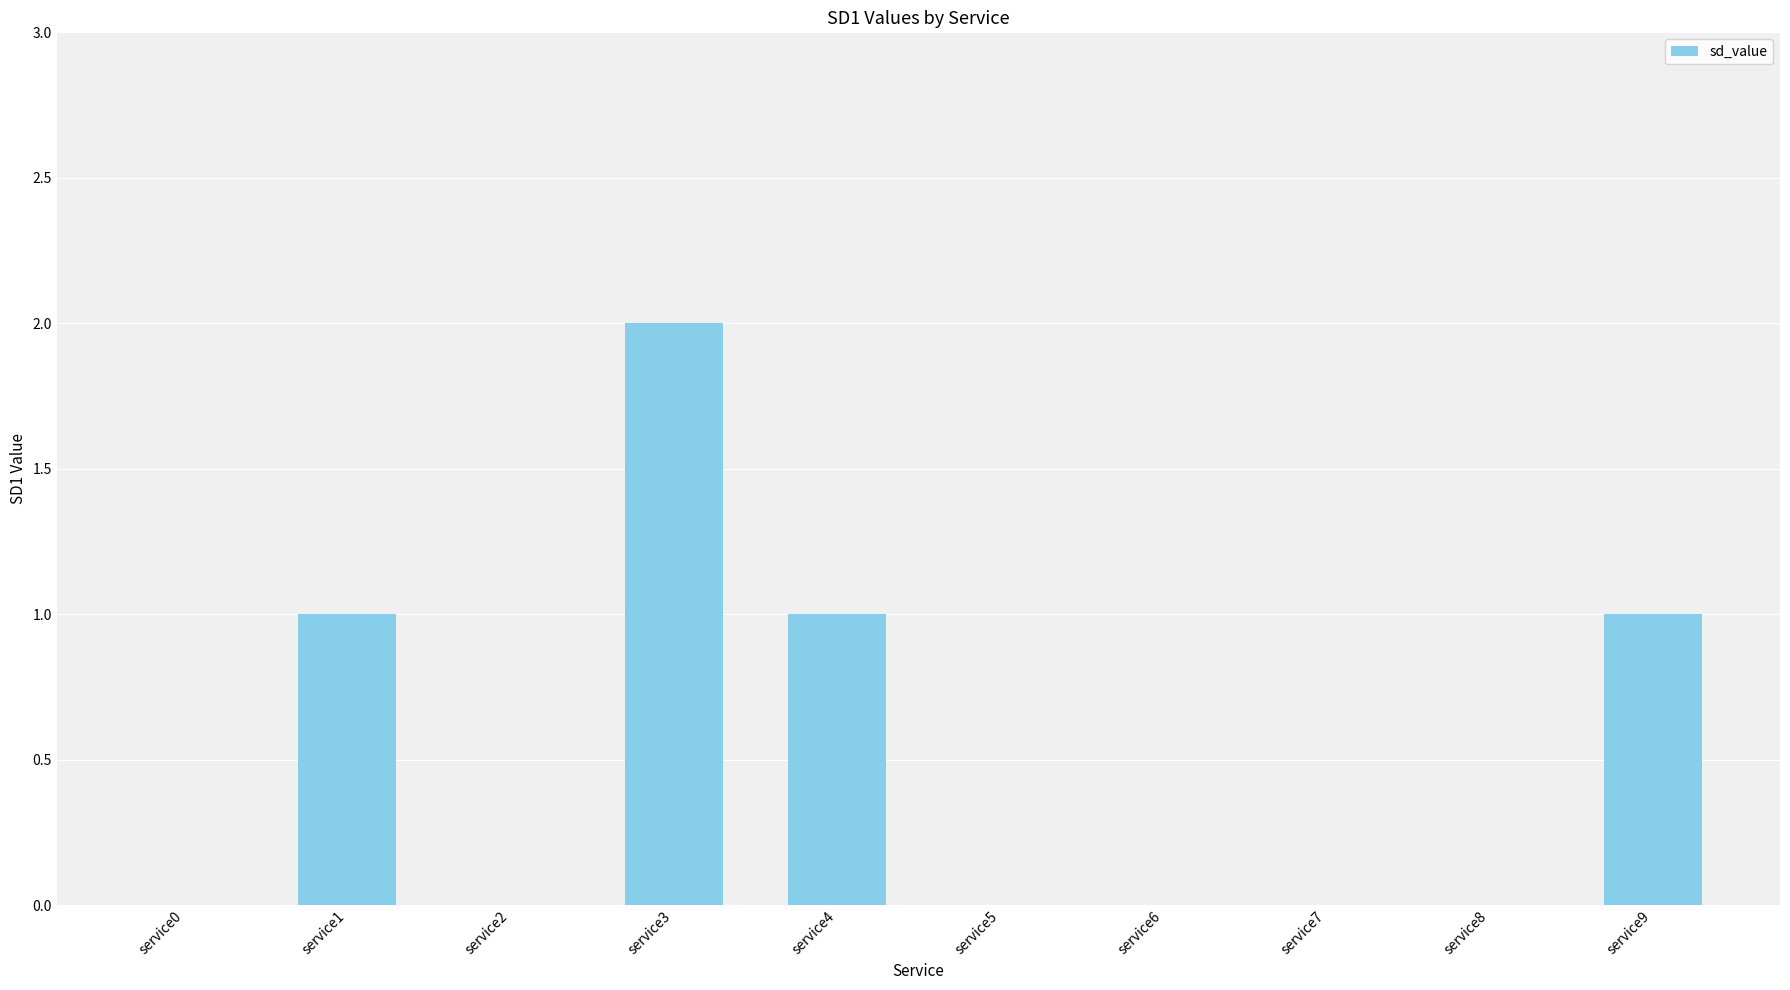

Which has a higher value, service4 or service0?

service4